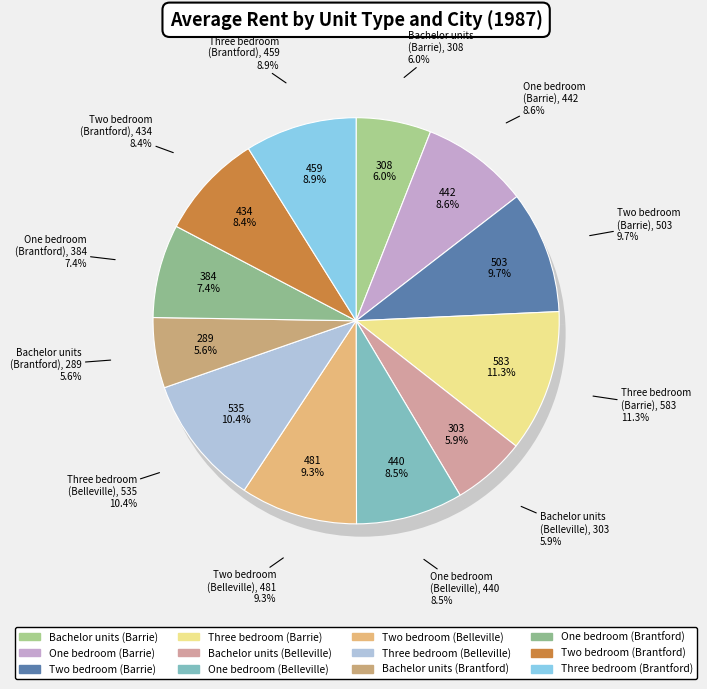

Which slice is the largest?

Three bedroom
(Barrie)